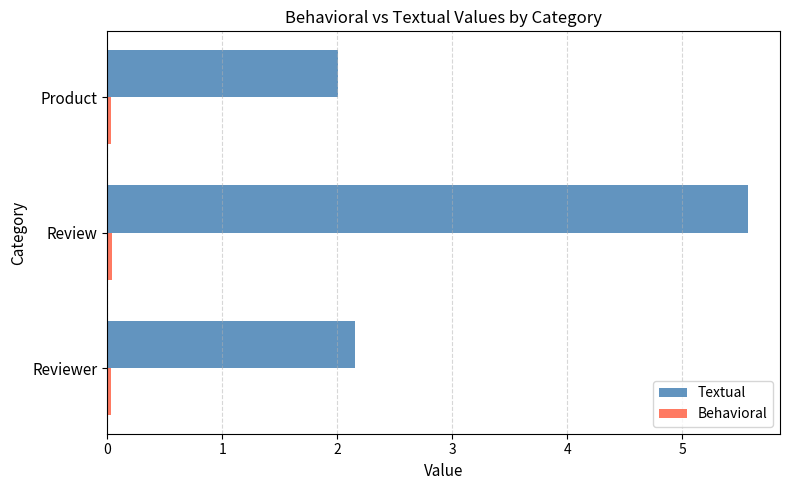

Which series has the widest spread of values?

Textual